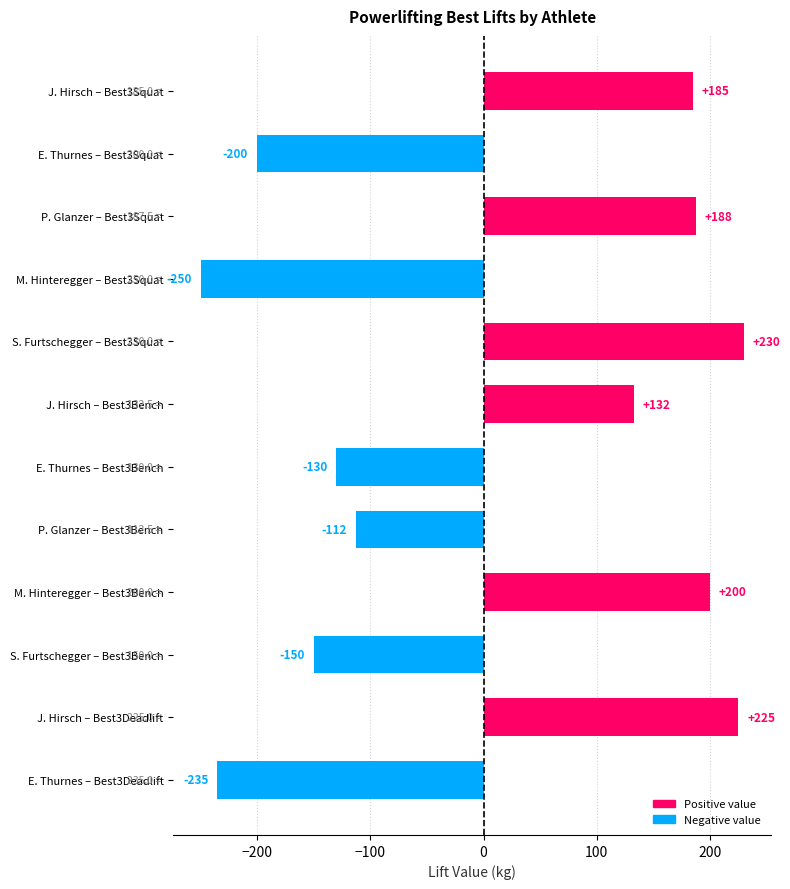

What is the maximum value shown in the chart?

230.0